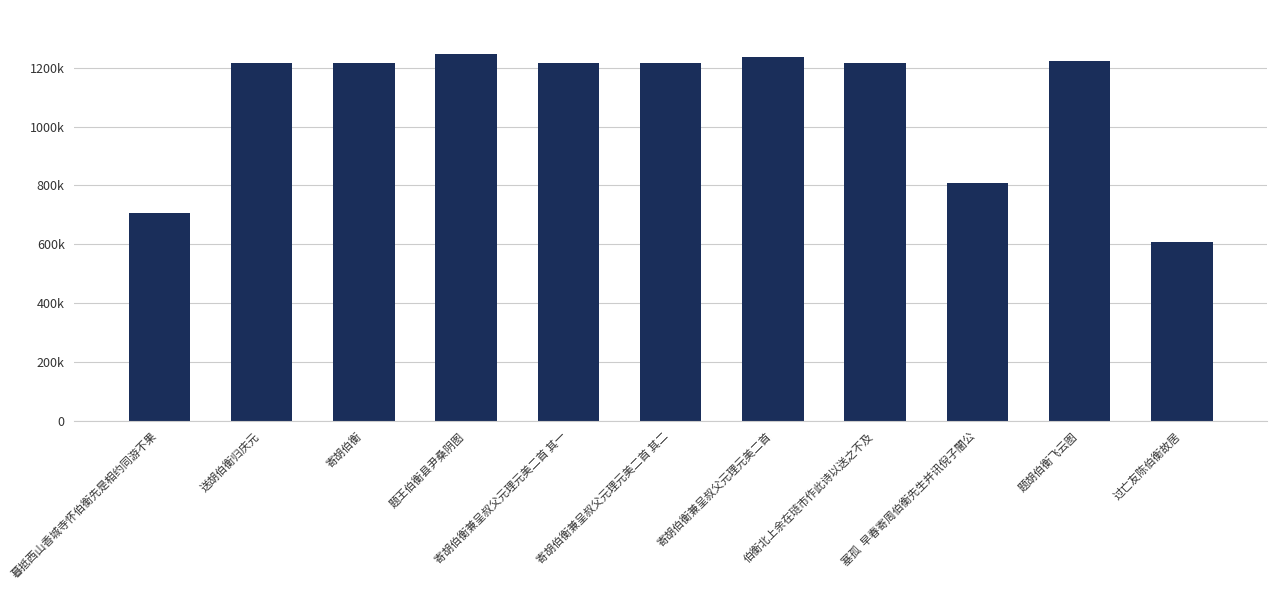

What is the label of the 10th bar from the right?

送胡伯衡归庆元